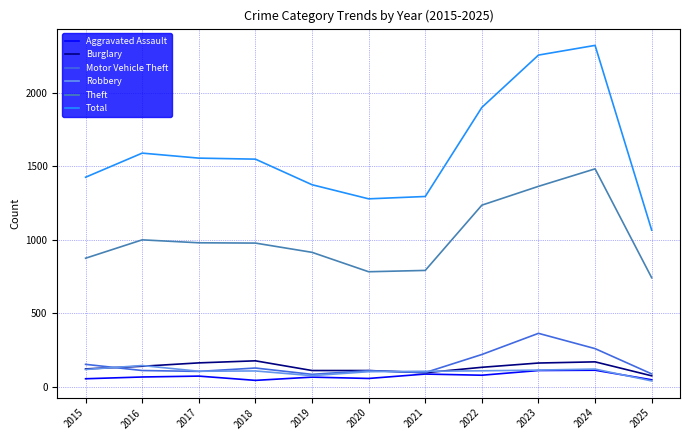

Is it true that Total equals 1065 at 2025?

True